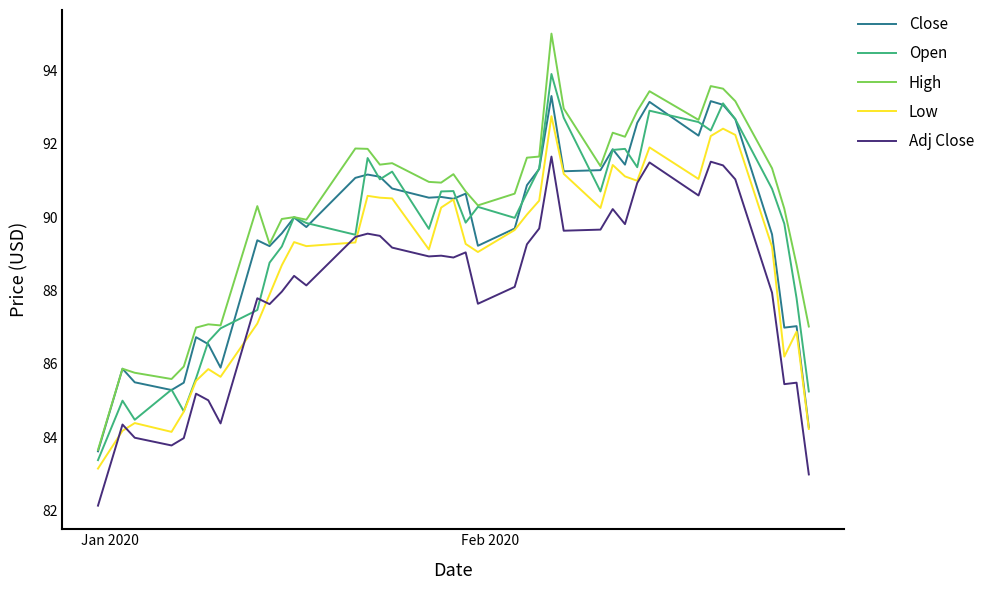

True or false: Close and Adj Close intersect in this chart.

False